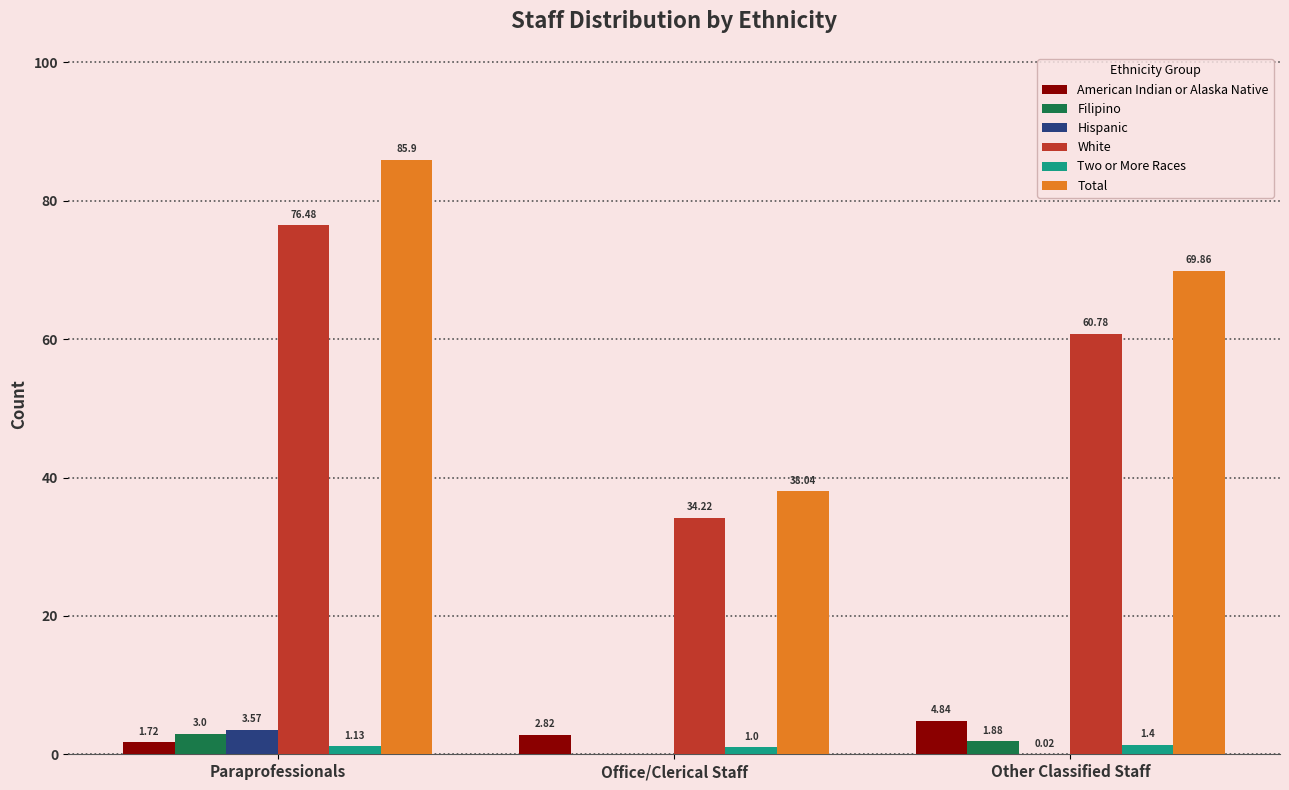

How many values in the White series exceed 60?

2